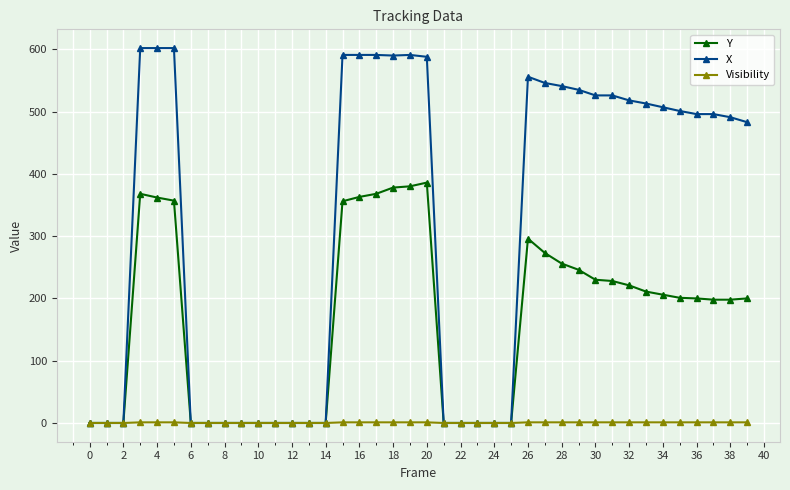

List the series in order of their overall mean, lowest first.

Visibility, Y, X